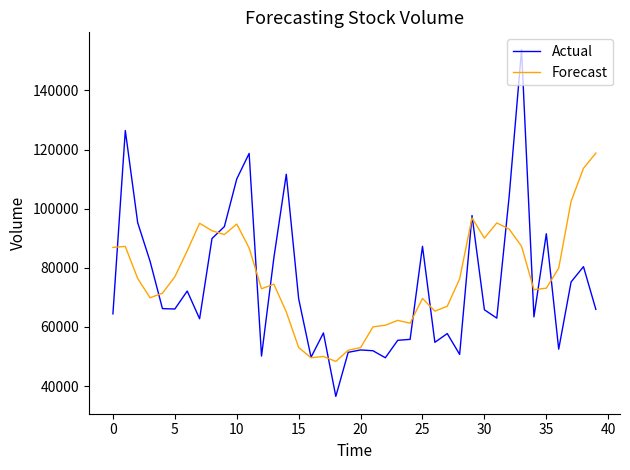

Which series has the widest spread of values?

Actual